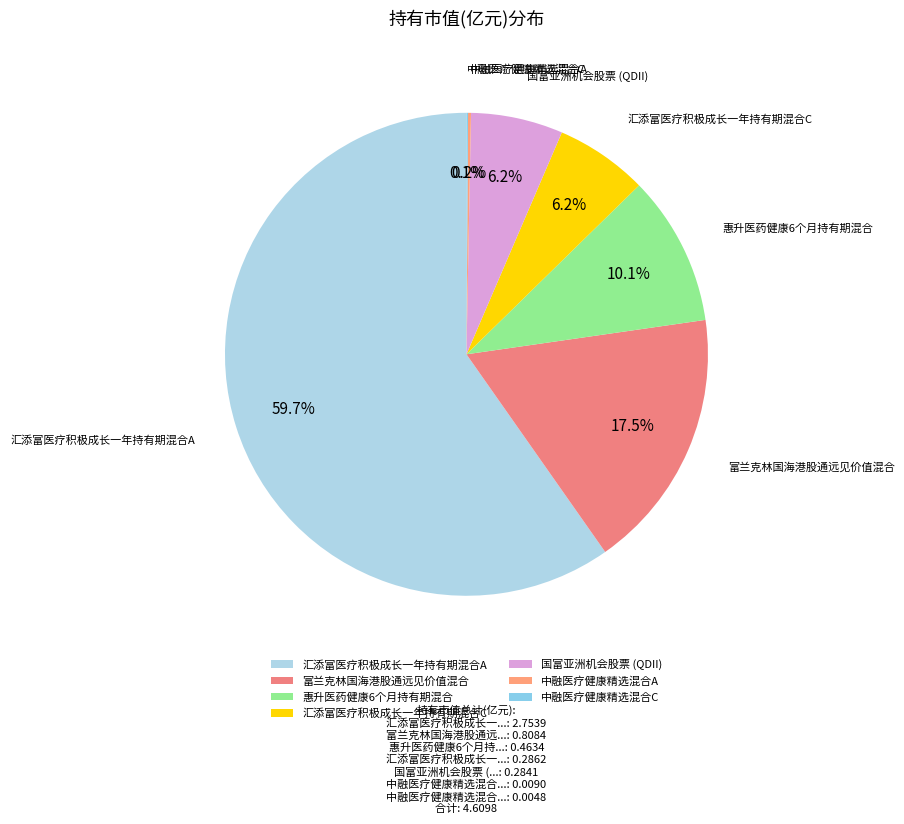

Which has a higher value, 汇添富医疗积极成长一年持有期混合A or 富兰克林国海港股通远见价值混合?

汇添富医疗积极成长一年持有期混合A